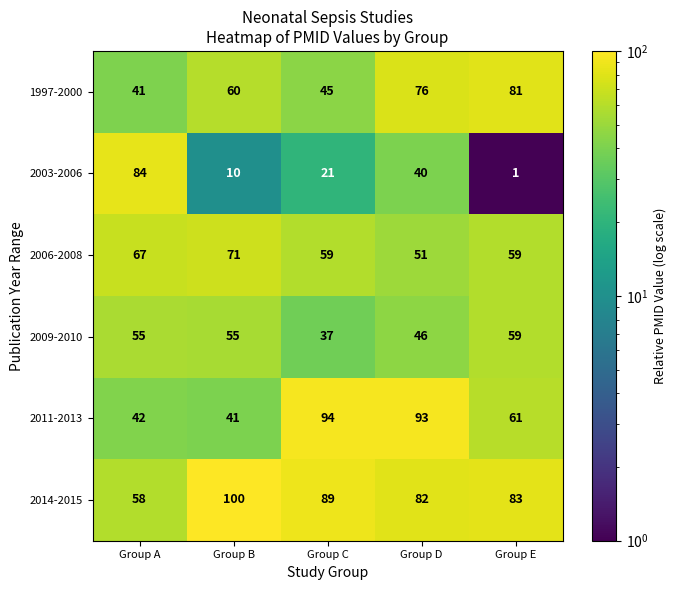

Where does the 2011-2013 series first go above 61?

Group C